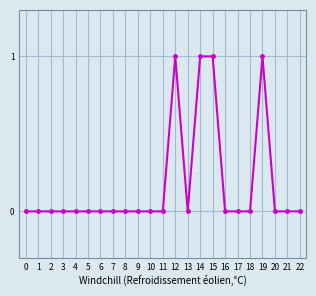

How many categories are shown in the chart?

23